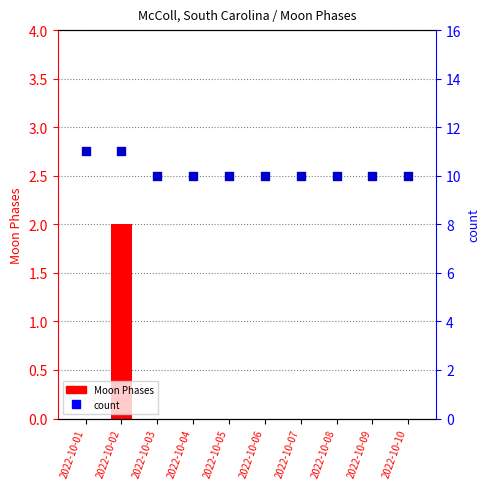

Which series has the widest spread of Y values?

Moon Phases